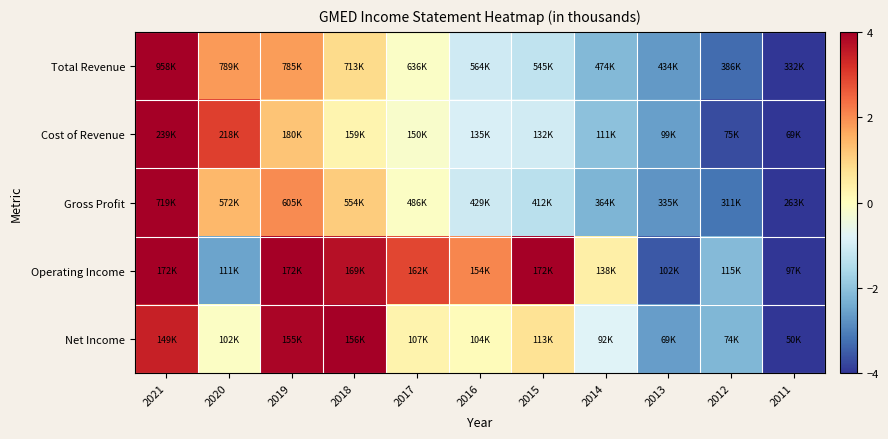

How many distinct data groups are displayed?

5